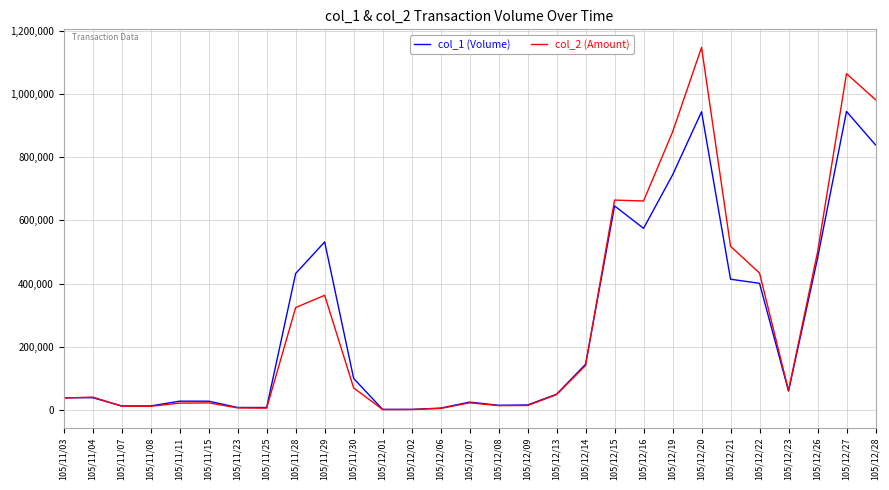

Which category has the highest value in the col_2 (Amount) series?

105/12/20